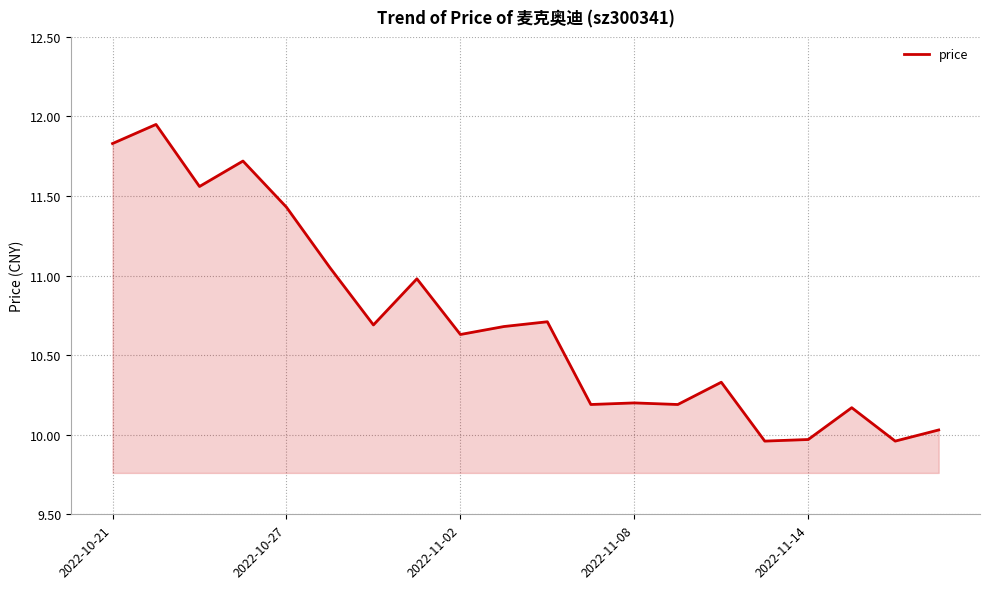

How many lines are shown in the chart?

1